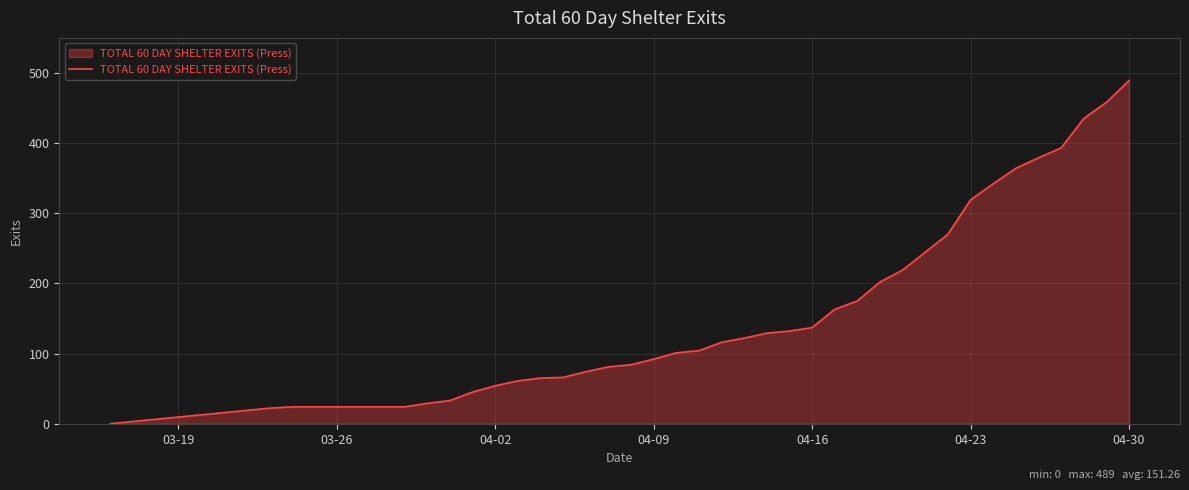

What is the difference between the maximum and minimum values?

489